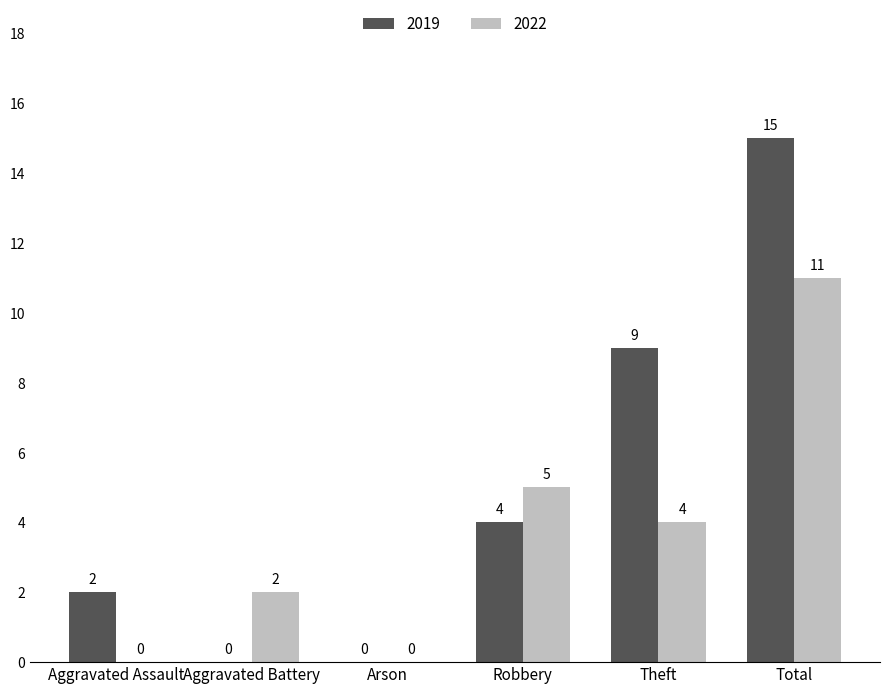

What are all the series names shown in the legend?

2019, 2022